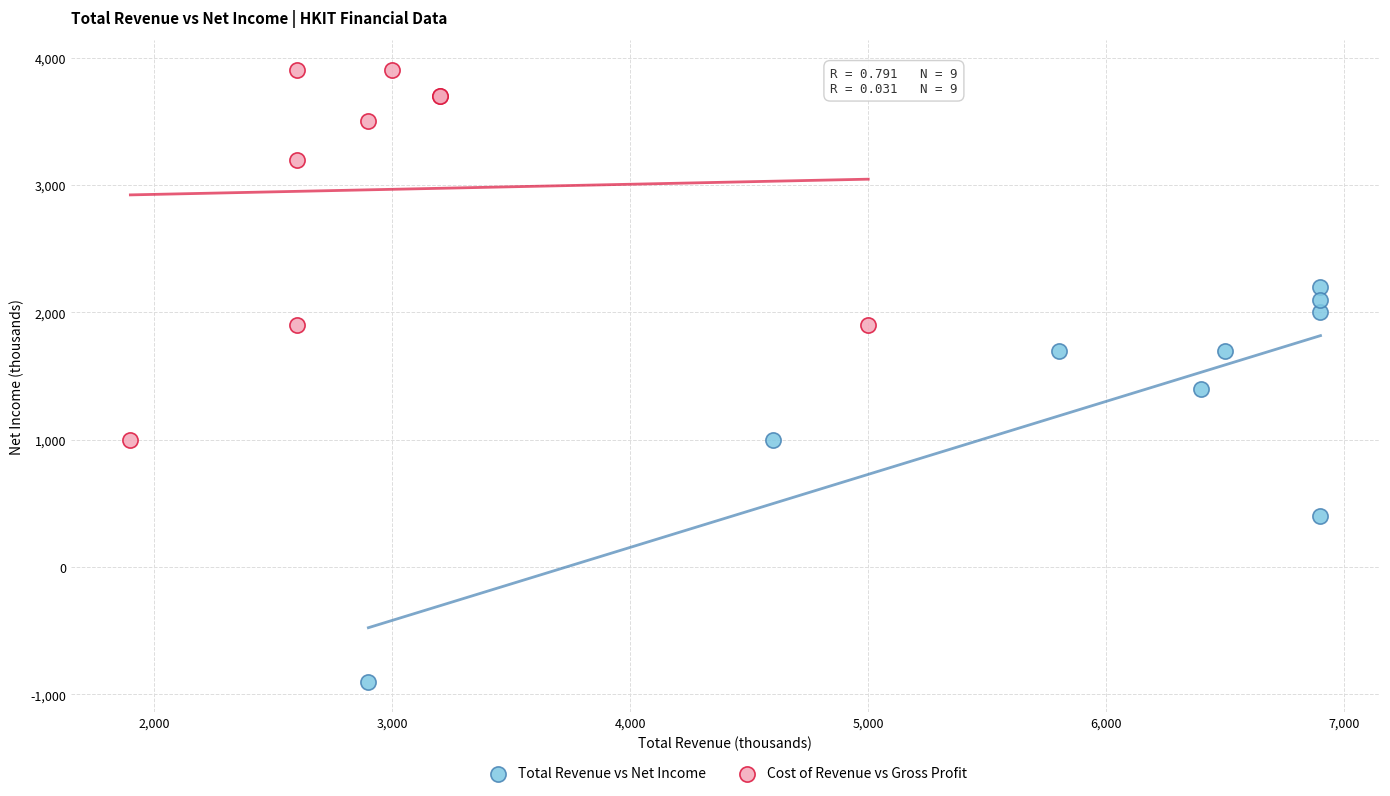

Which series has the largest Y range (max minus min)?

Total Revenue vs Net Income